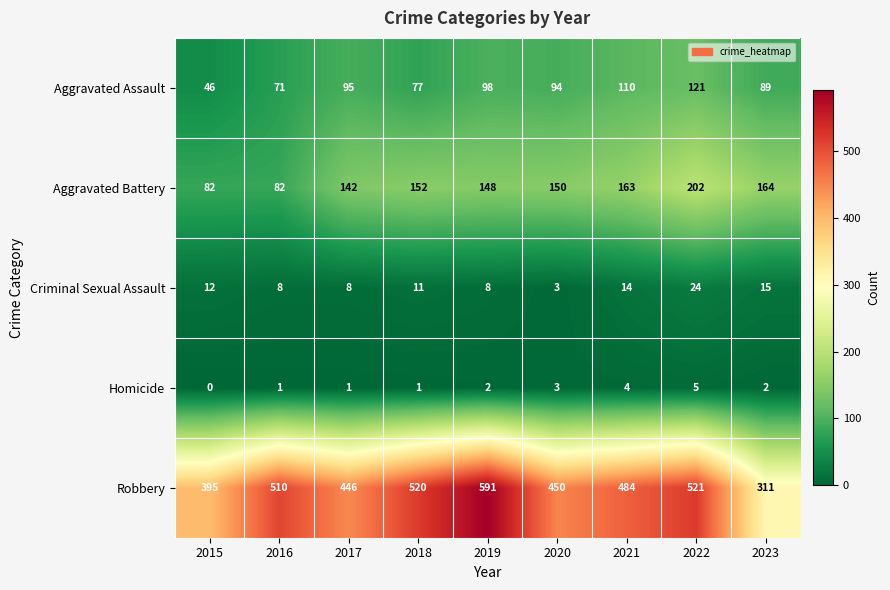

What is the maximum value shown in the chart?

591